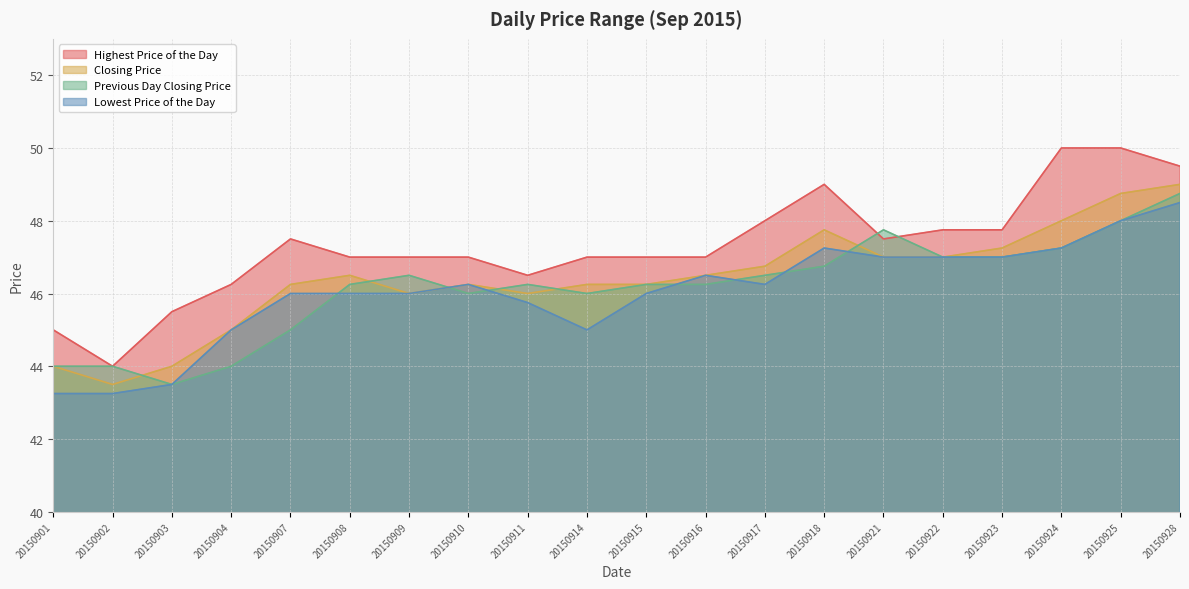

At how many categories does at least one series exceed 49?

3